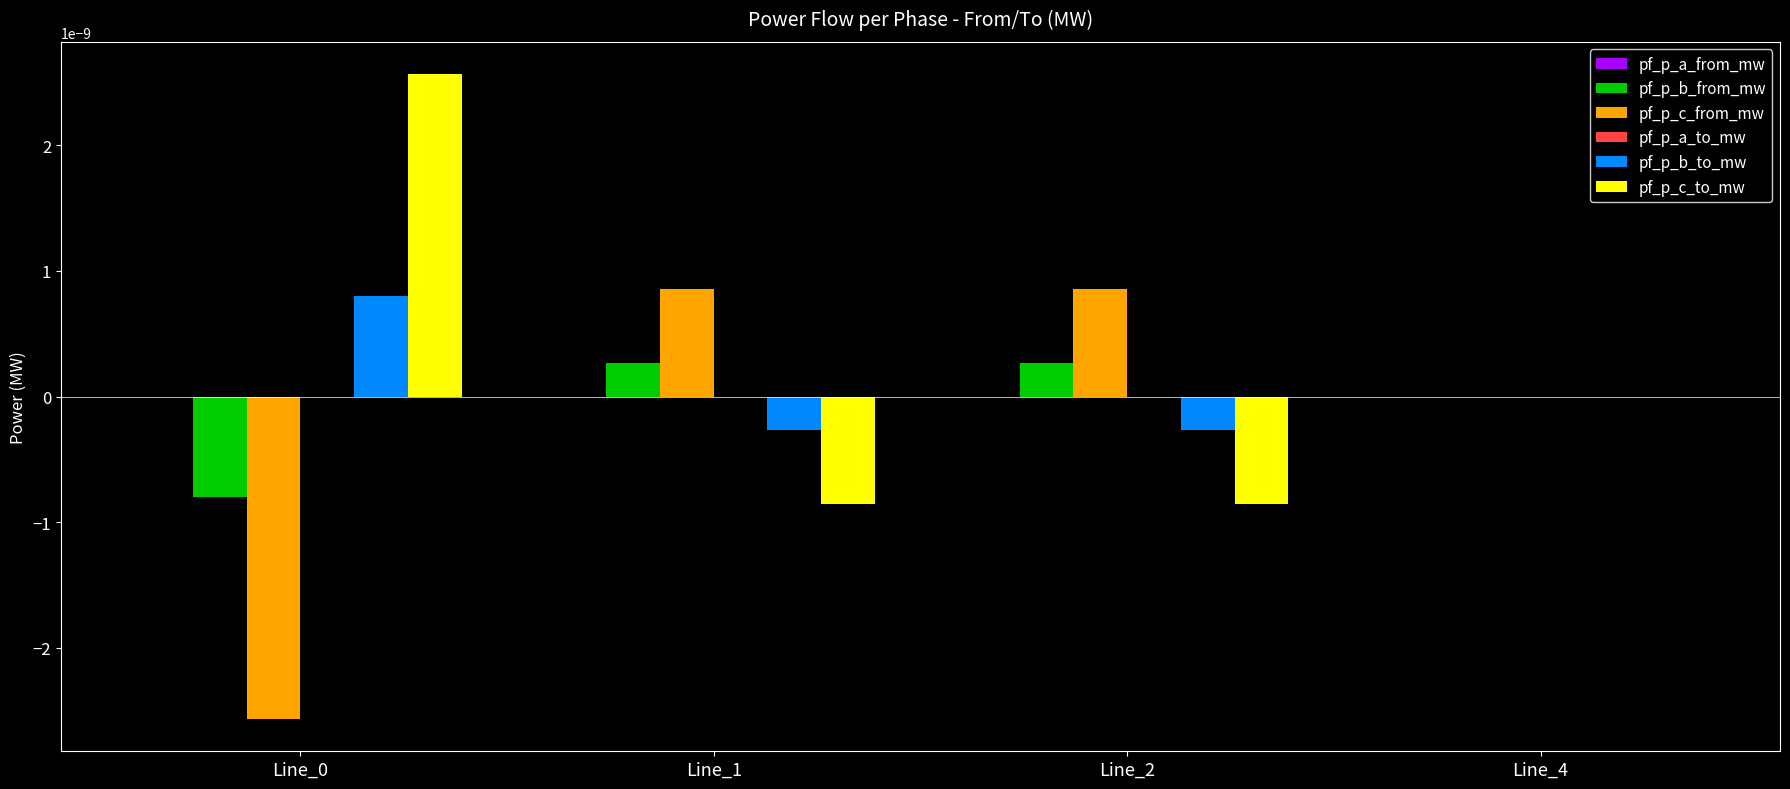

Count the number of categories in the chart.

4